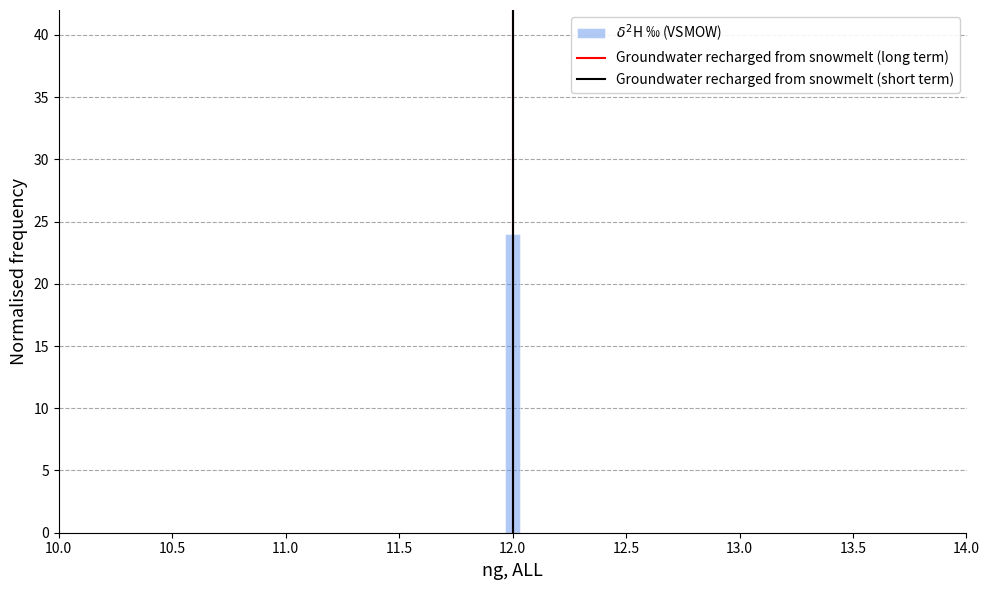

Around what value on the x-axis is the tallest bar? Give the approximate position of its centre, as read against the axis.

12.00